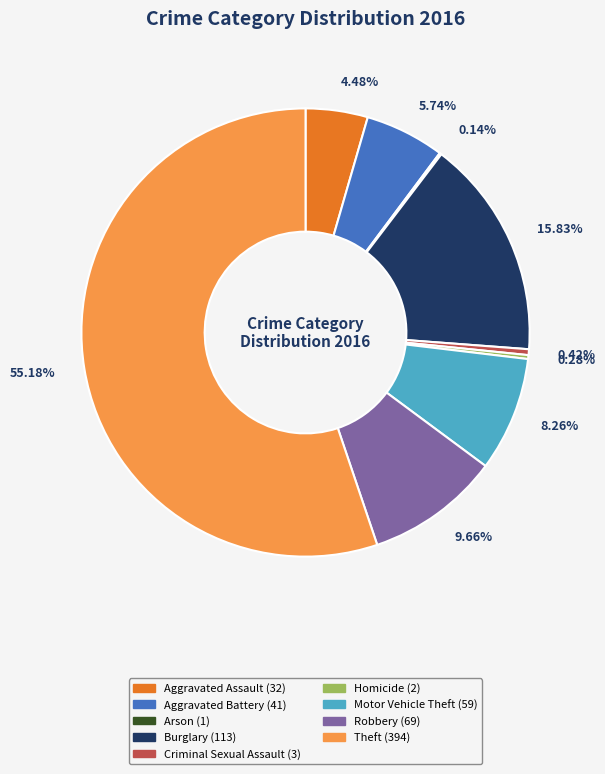

What percentage is the Motor Vehicle Theft slice, to the nearest percent?

8%